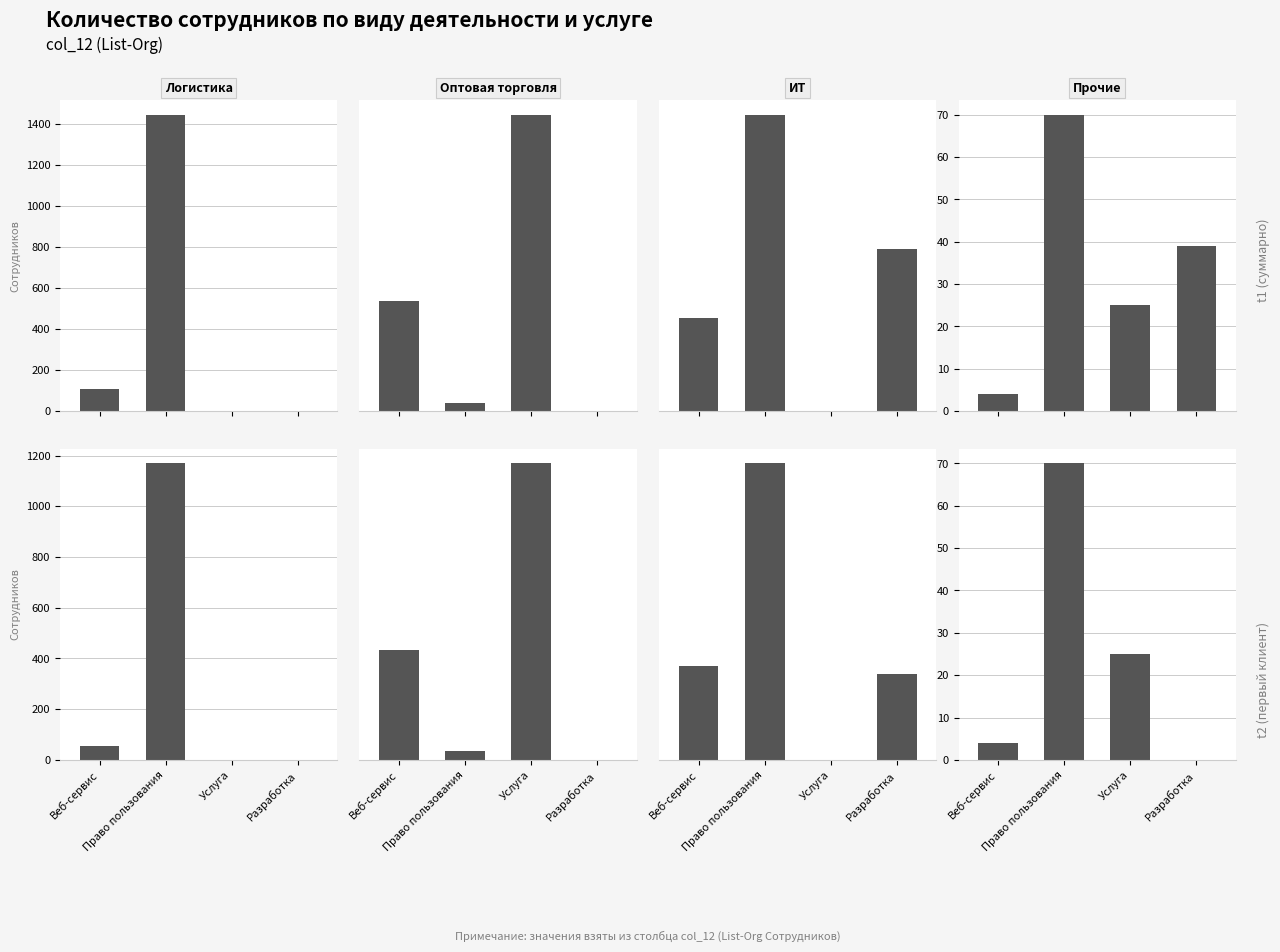

How many data points in Оптовая торговля are above 283?

1